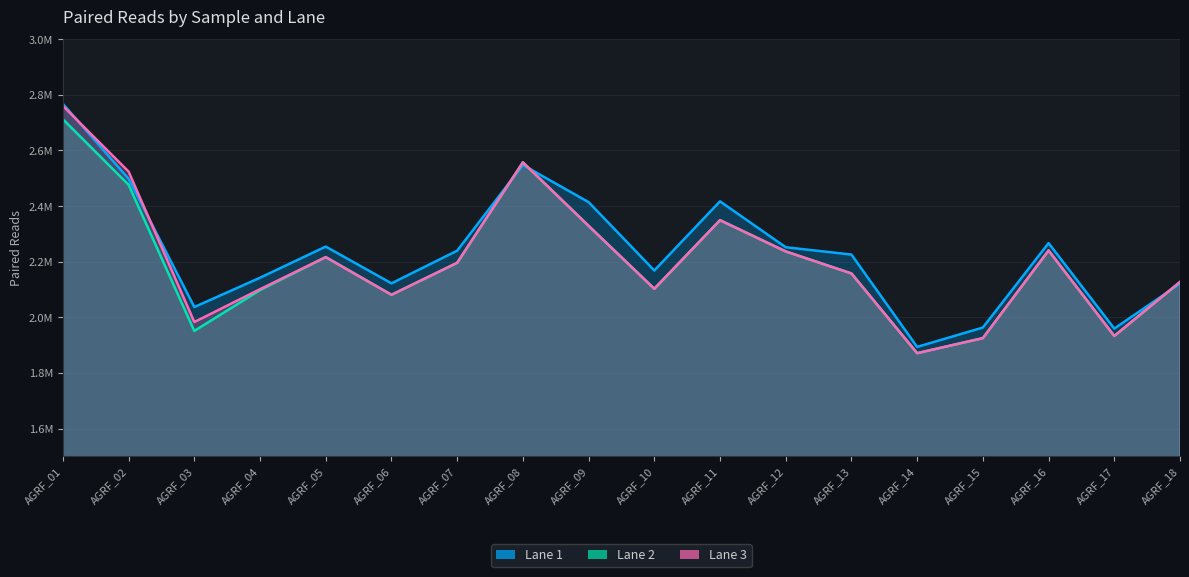

What is the difference between the highest and lowest values at AGRF_02?

47384